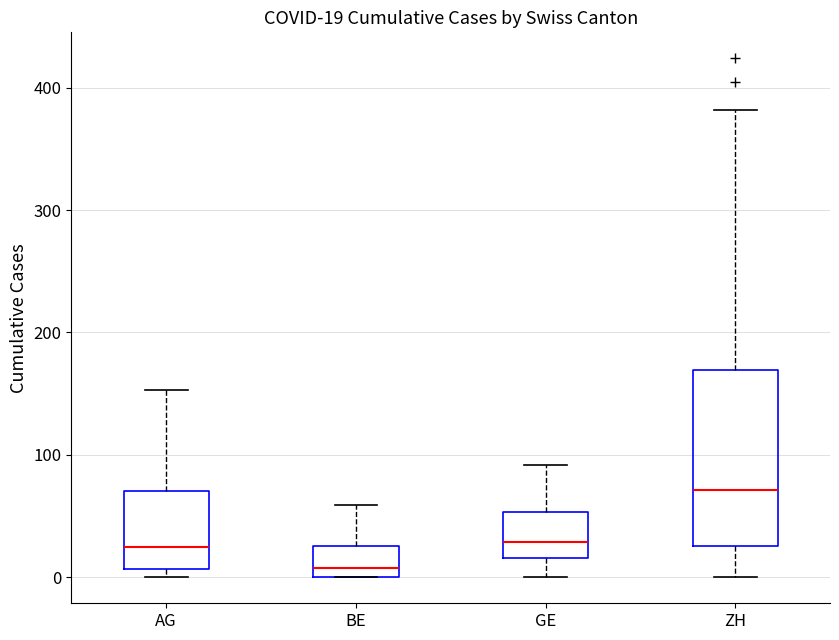

Comparing the boxes themselves (not the whiskers), which one is the tallest?

ZH